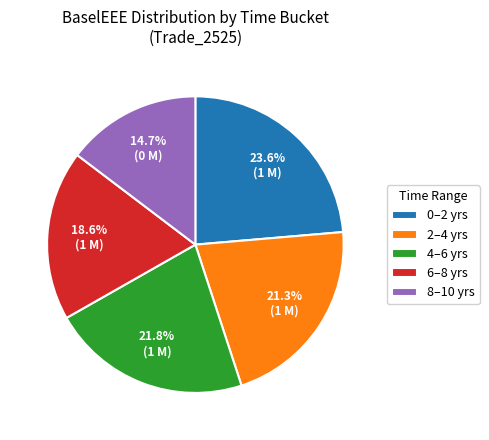

What is the ratio of the value at 8–10 yrs to the value at 6–8 yrs?

0.8